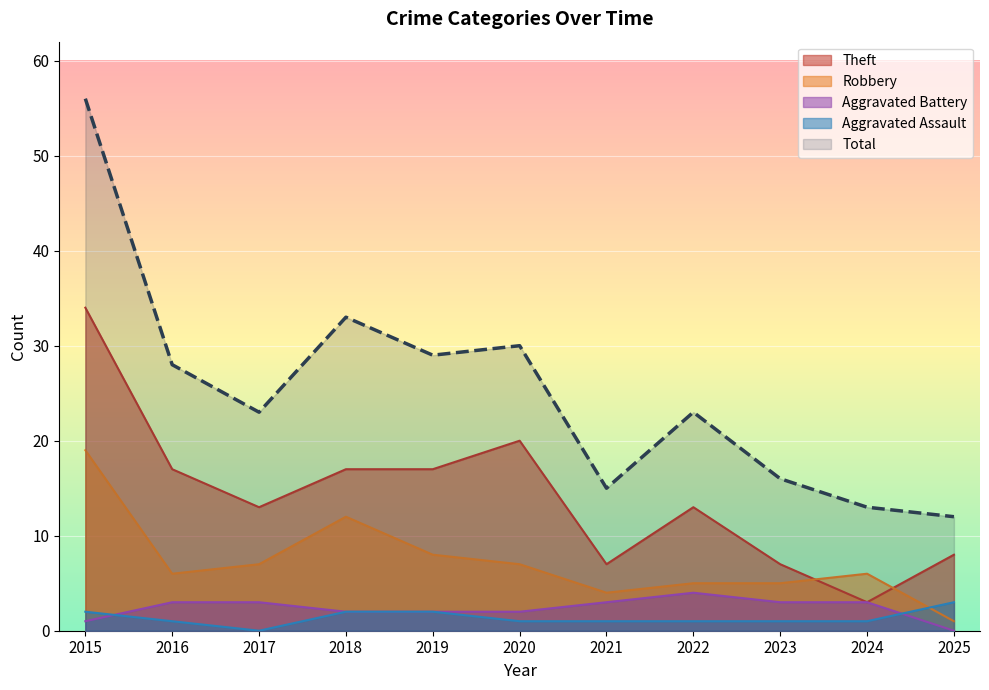

True or false: Aggravated Assault has more than 1 interior local peaks.

False